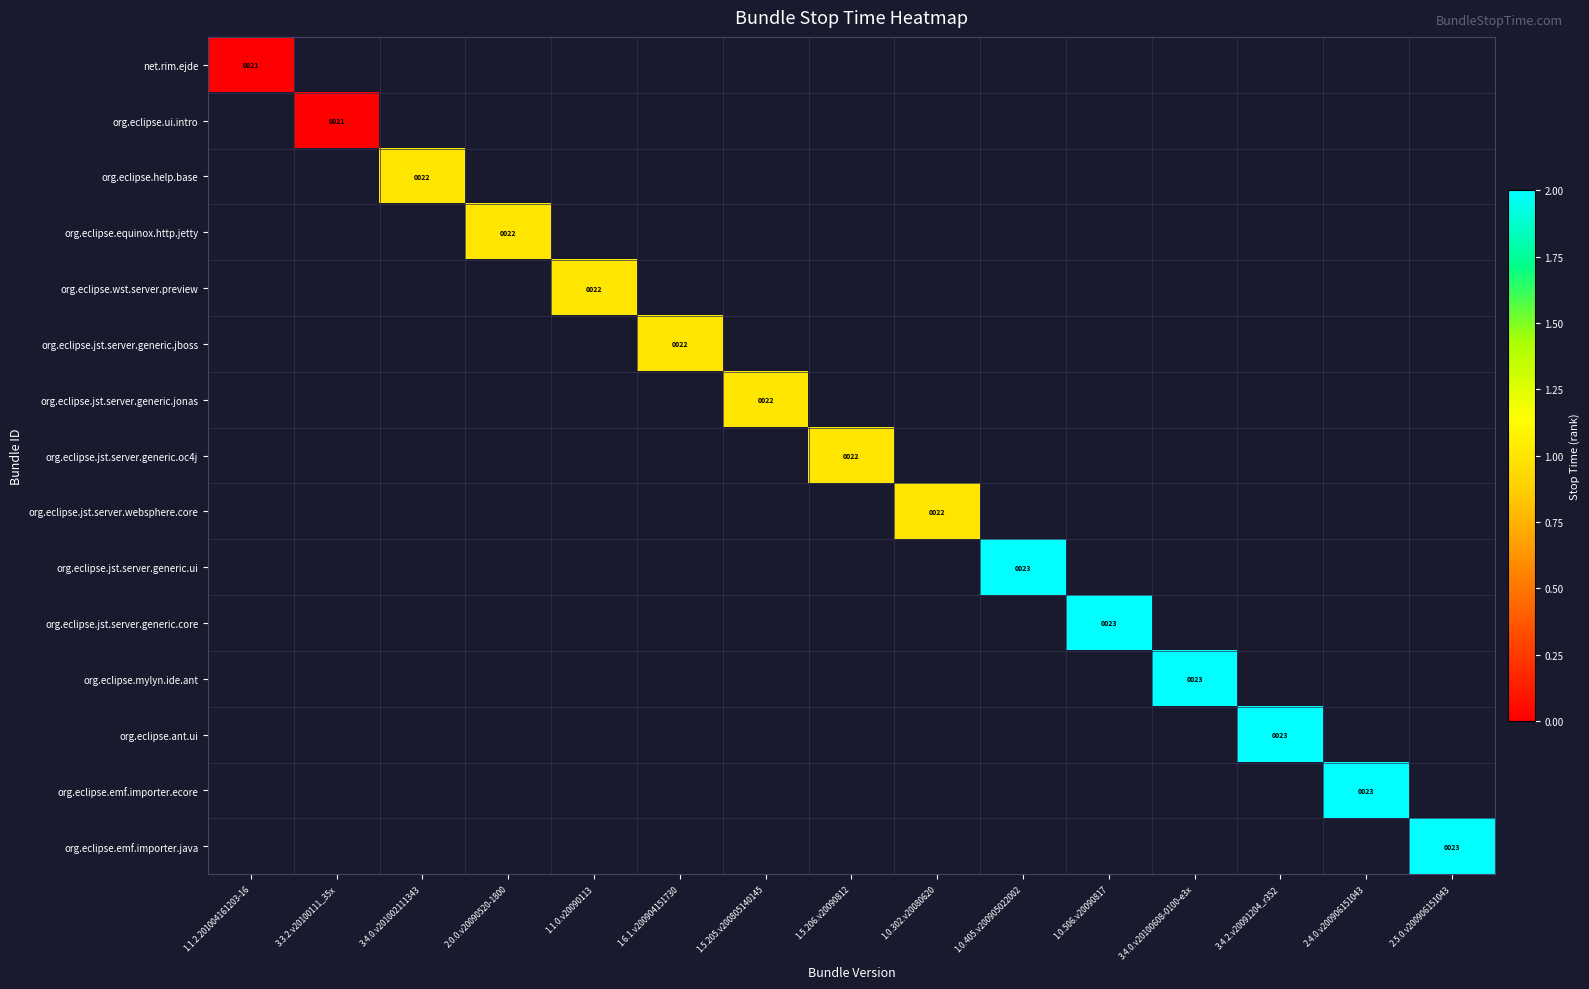

How many data points does each series have?

15